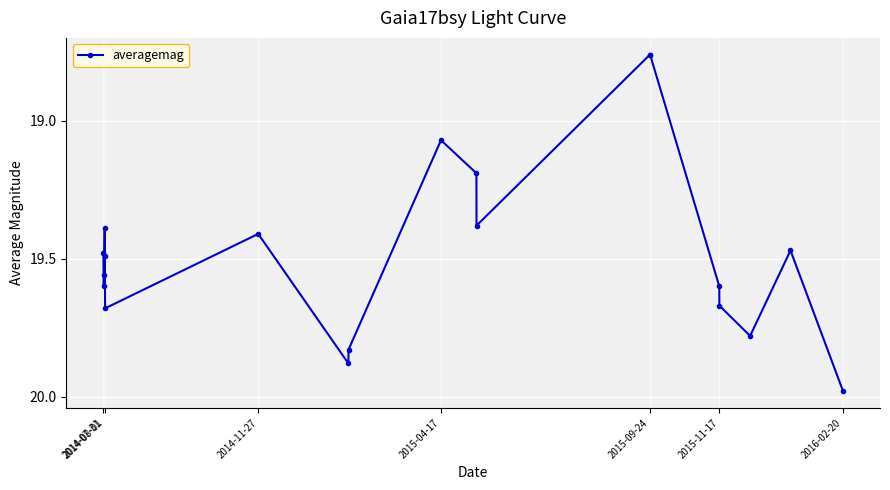

True or false: the data has more than 0 interior local peaks.

True